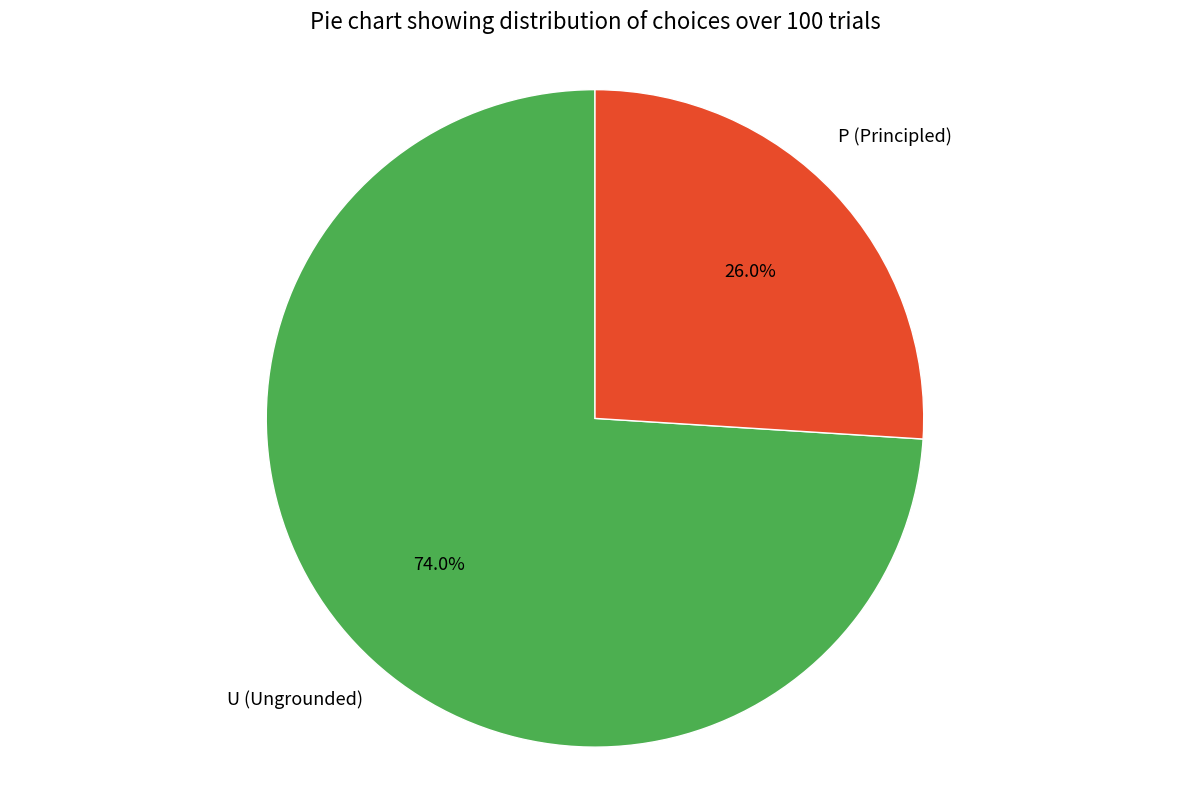

Count the number of slices in the pie.

2